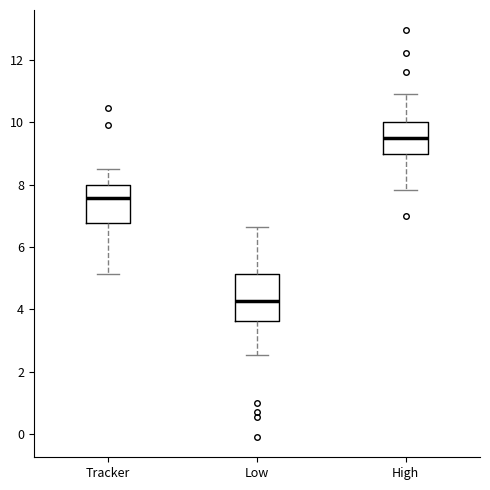

Where is the lower edge of the box for Low on the y-axis? The values are not printed on the chart, so give them approximately, as read against the axis.

3.6